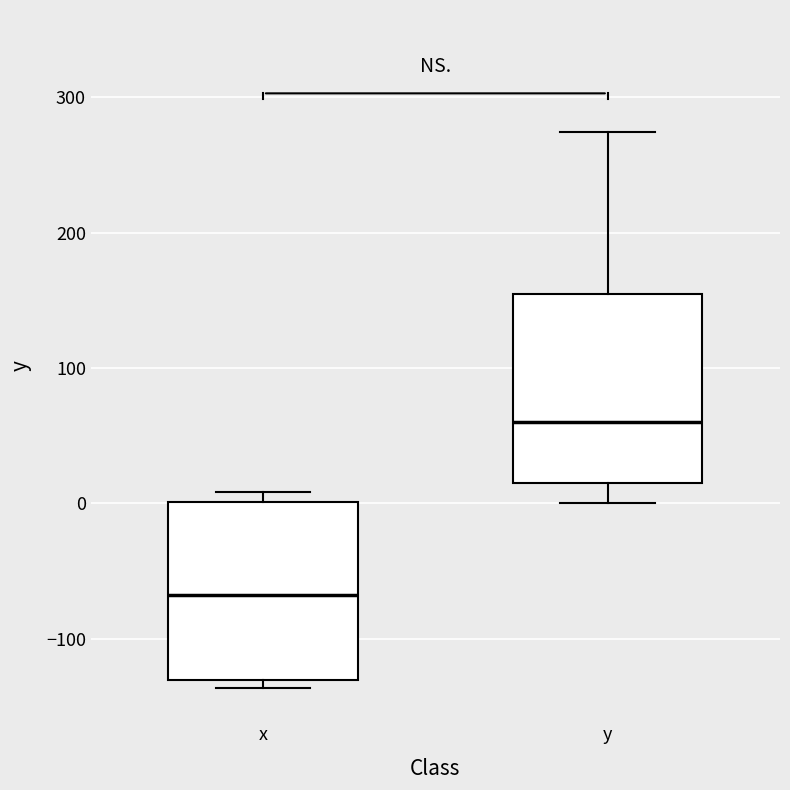

Which box has the highest median line?

y